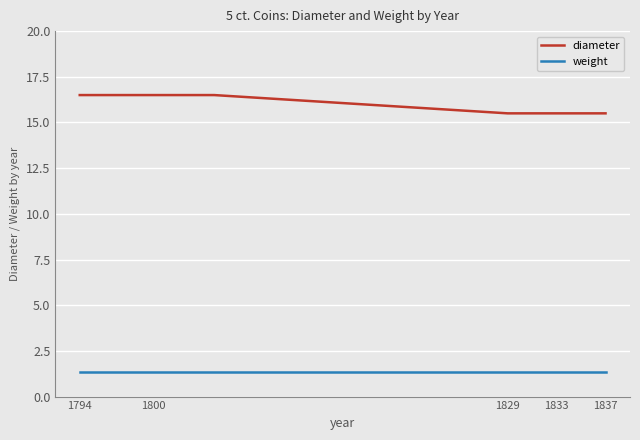

Is this an area chart (filled region under the line)?

No